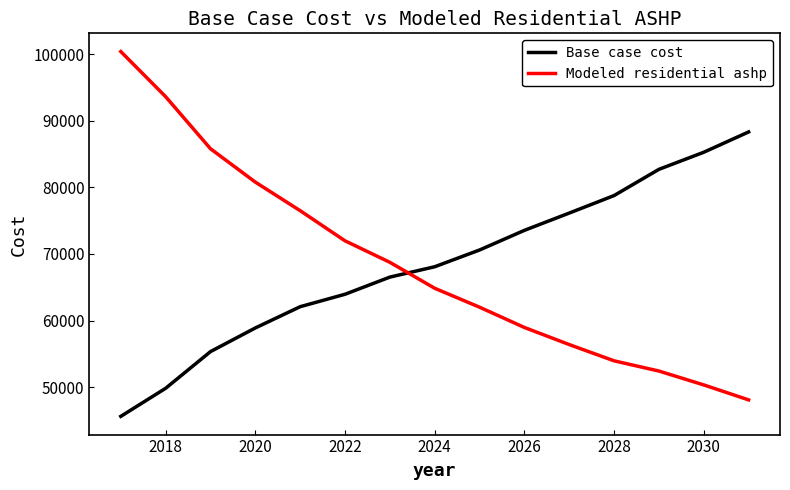

Which series has the largest range (max minus min)?

Modeled residential ashp